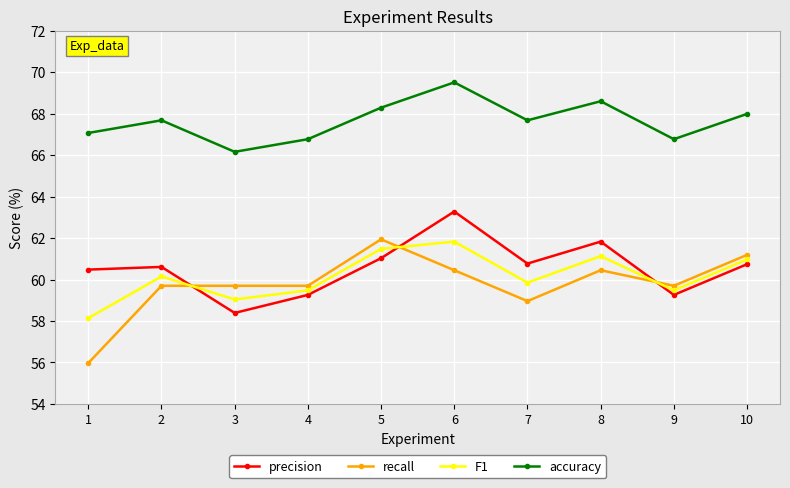

The value of precision at 5 is 61.0. True or false?

True